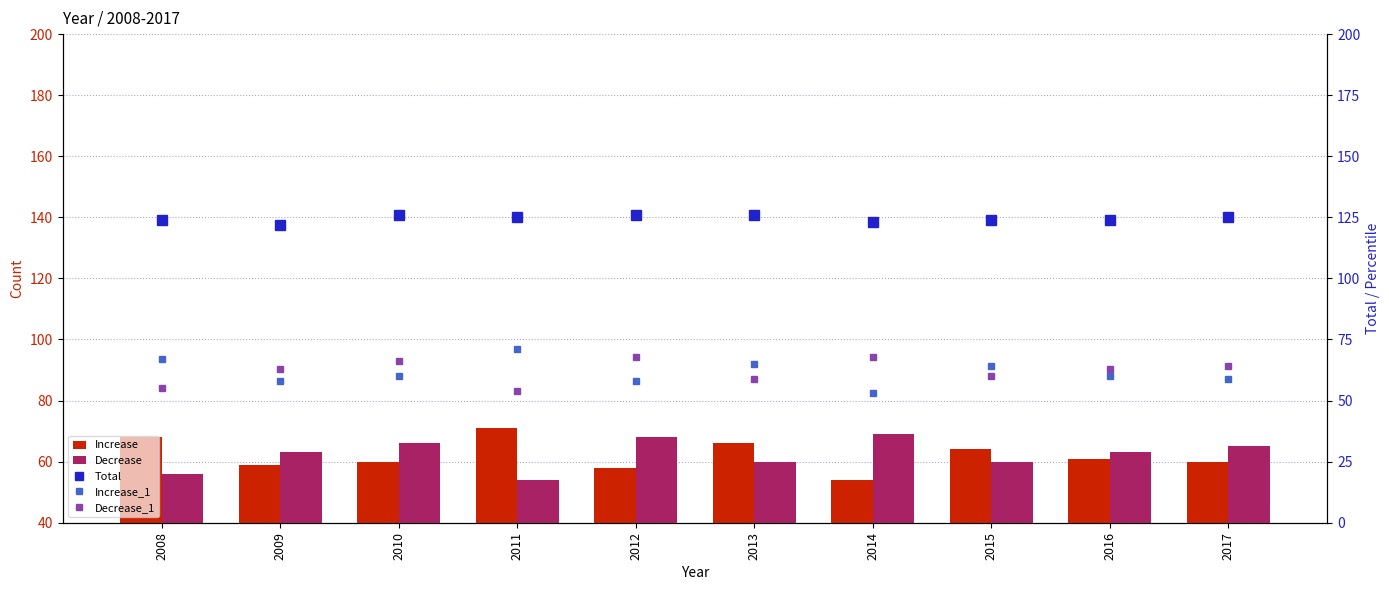

What is the highest value of the Increase_1 series?

71